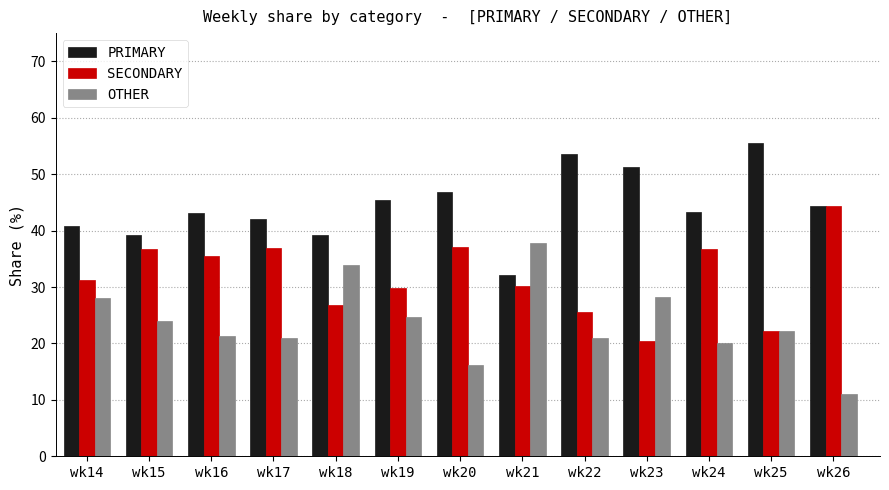

What are all the series names shown in the legend?

PRIMARY, SECONDARY, OTHER